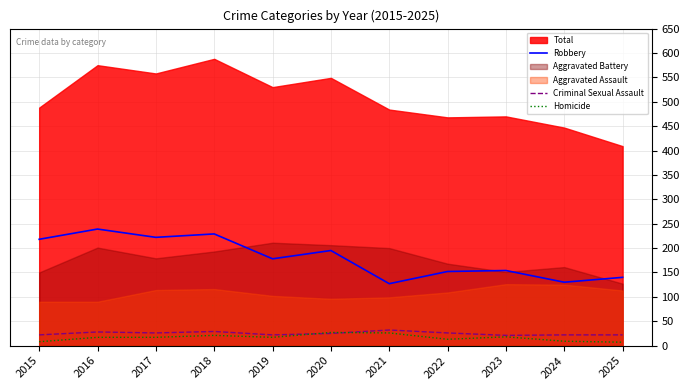

Is the value of Criminal Sexual Assault at 2025 greater than the value of Robbery at 2025?

No